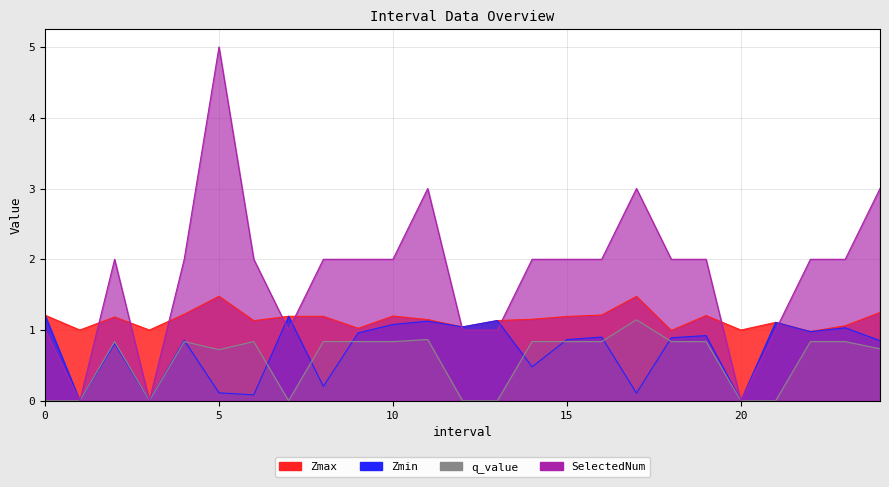

What is the difference between the maximum and minimum values in the Zmin series?

1.2